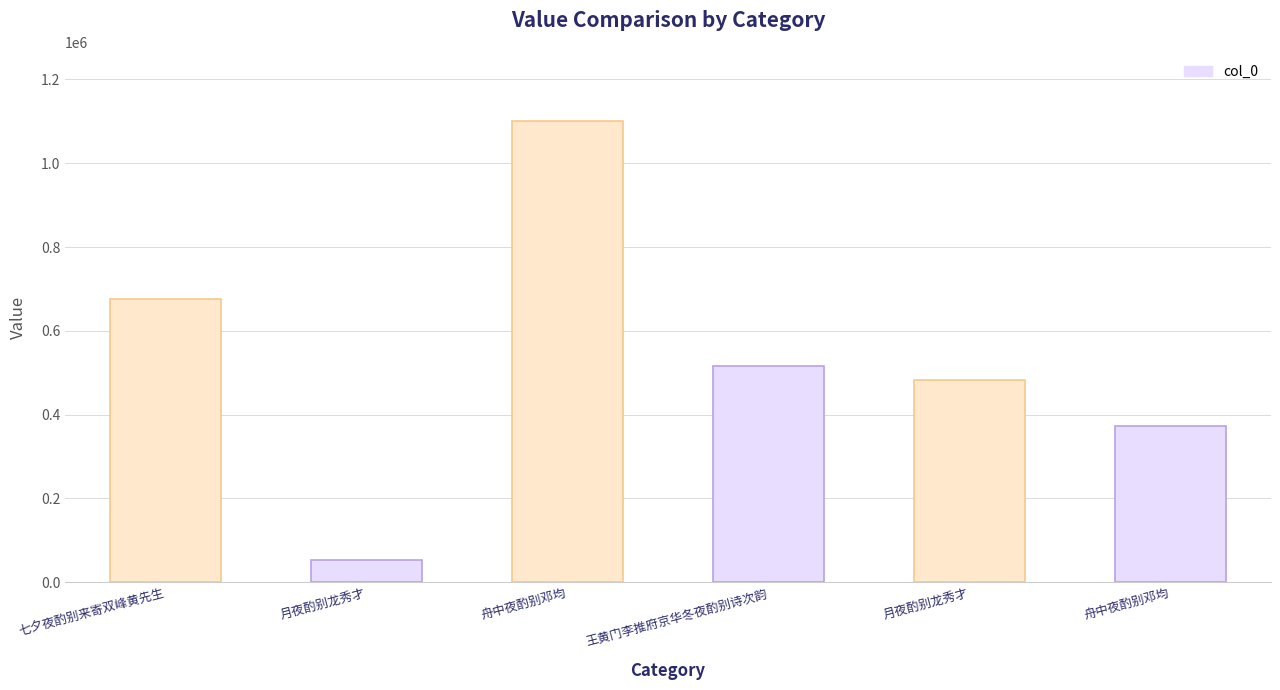

How many bars are there in total?

6